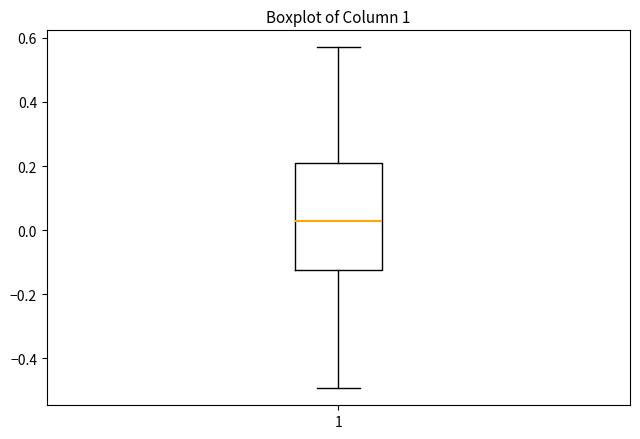

Read this box plot against the y-axis: the position of the median line, the range covered by the box, and the ends of both whiskers. The values are not printed on the chart, so give them approximately, as read against the axis.

median 0.02, box -0.12 to 0.22, whiskers -0.50 to 0.58